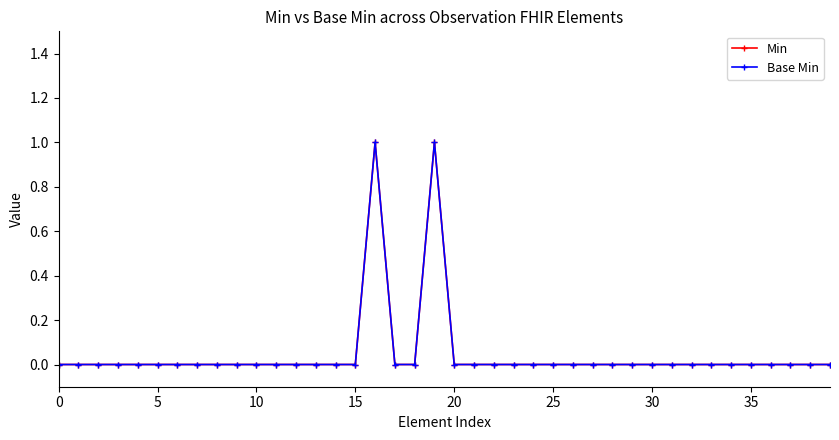

Reading right to left, list all the values displayed in this chart.

Min: 0	0	0	0	0	0	0	0	0	0	0	0	0	0	0	0	0	0	0	0	1	0	0	1	0	0	0	0	0	0	0	0	0	0	0	0	0	0	0	0
Base Min: 0	0	0	0	0	0	0	0	0	0	0	0	0	0	0	0	0	0	0	0	1	0	0	1	0	0	0	0	0	0	0	0	0	0	0	0	0	0	0	0